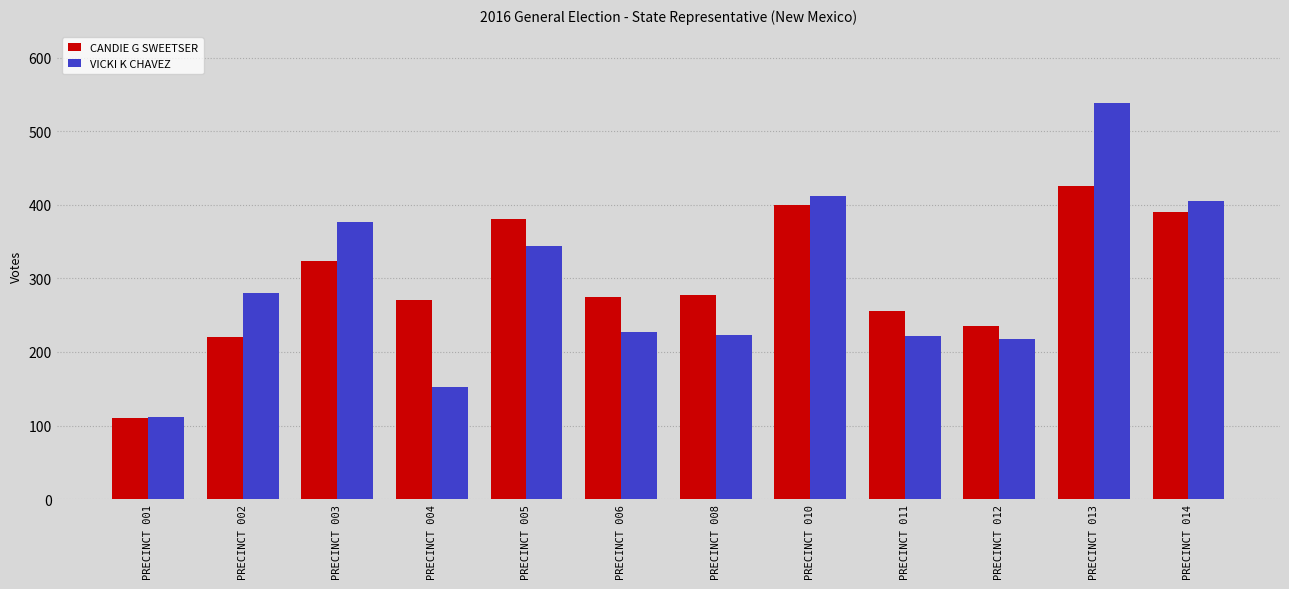

Is the value of VICKI K CHAVEZ at PRECINCT 002 greater than the value of CANDIE G SWEETSER at PRECINCT 012?

Yes